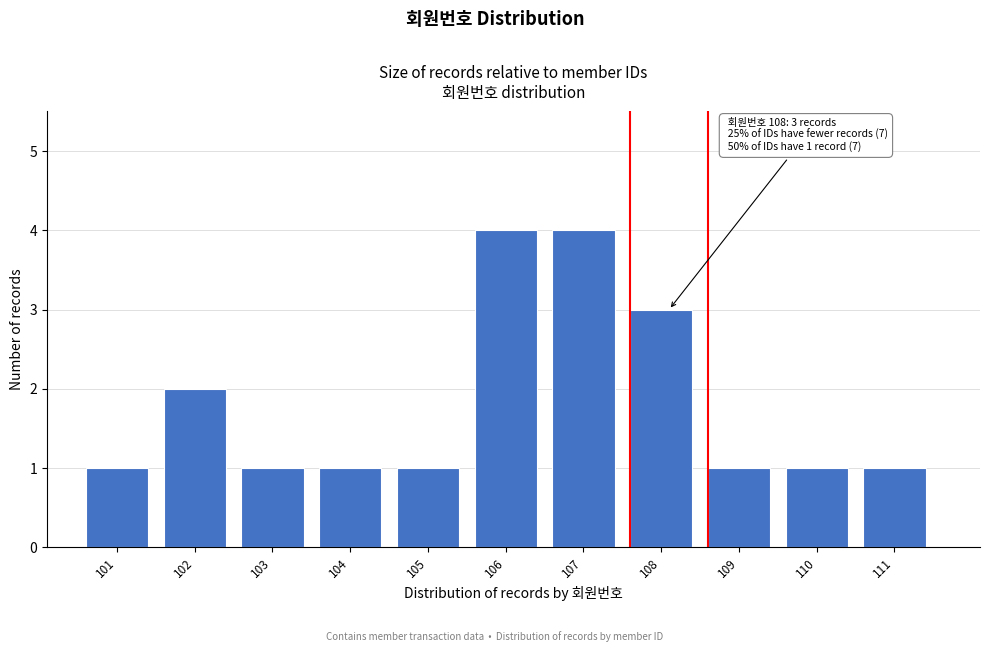

Reading left to right, what are all the values shown in this chart?

1	2	1	1	1	4	4	3	1	1	1